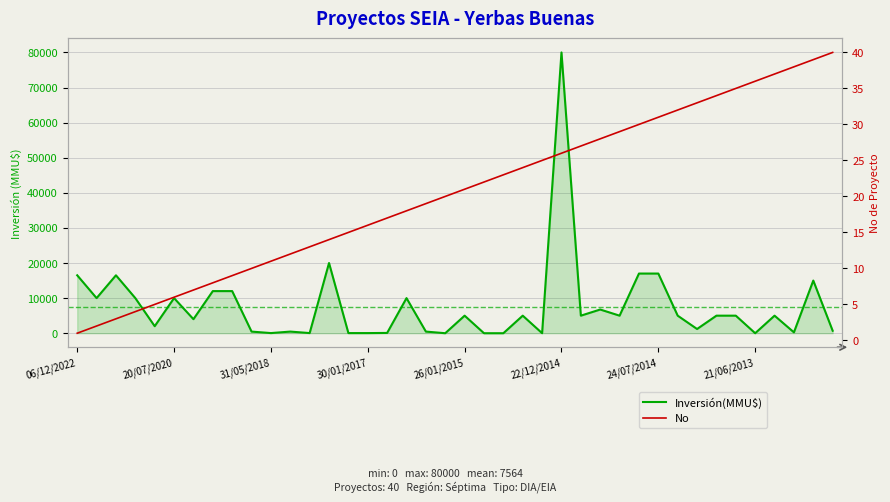

At how many categories does at least one series exceed 69221?

1